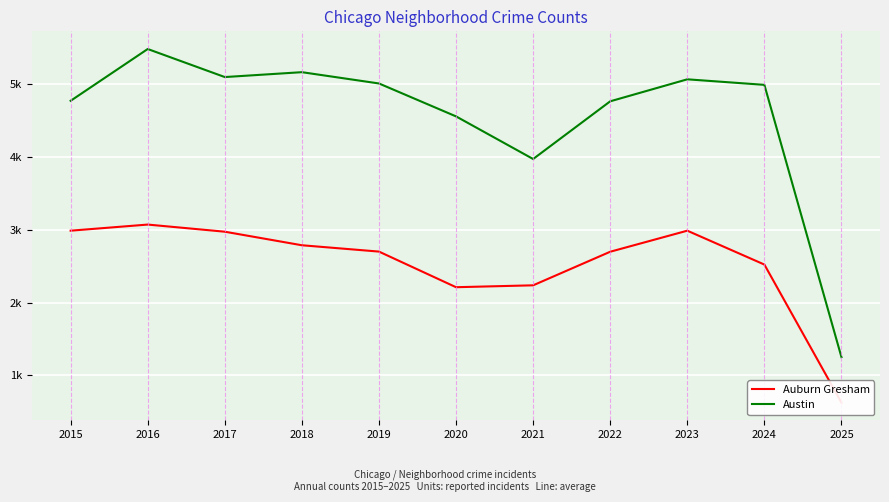

At which label does Auburn Gresham first exceed 2700?

2015